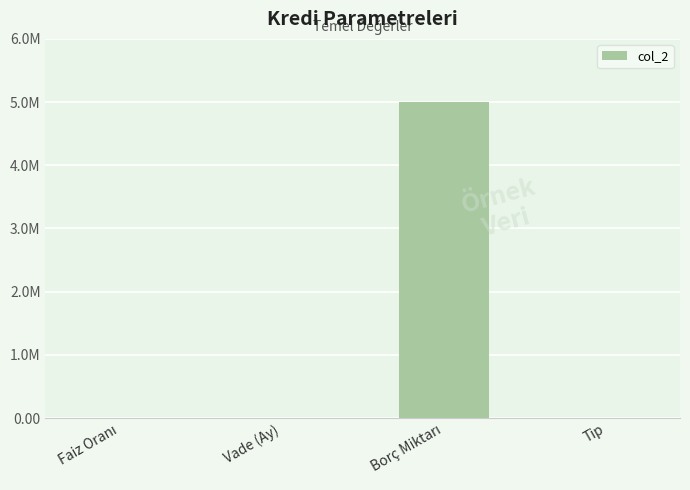

Are the bars horizontal?

No